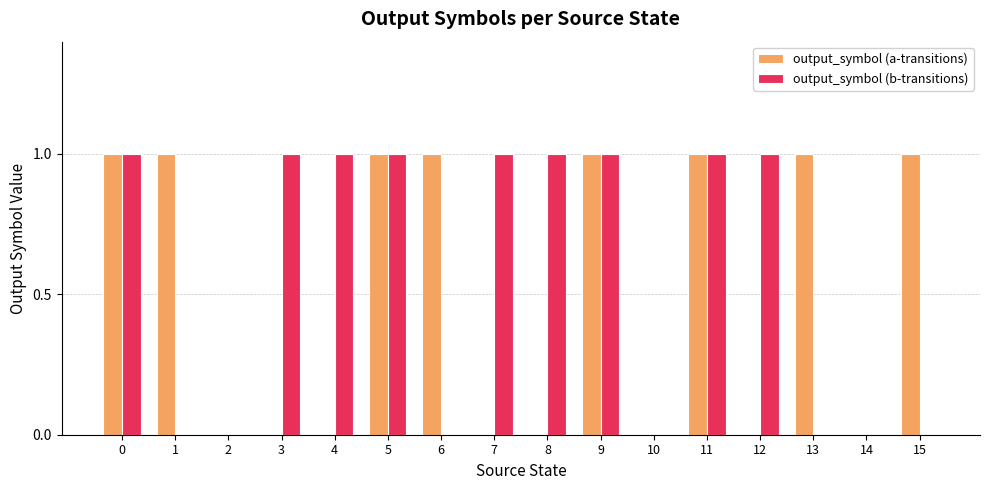

Reading left to right, list all the values displayed in this chart.

output_symbol (a-transitions): 1	1	0	0	0	1	1	0	0	1	0	1	0	1	0	1
output_symbol (b-transitions): 1	0	0	1	1	1	0	1	1	1	0	1	1	0	0	0